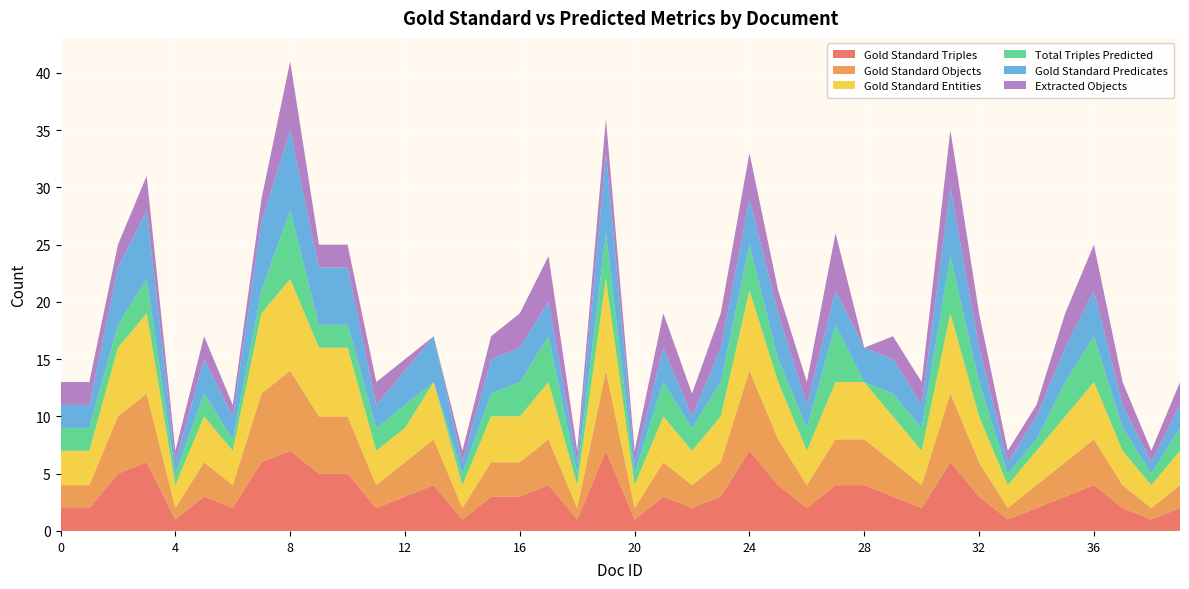

Reading left to right, what are all the values shown in this chart?

Gold Standard Triples: 2	2	5	6	1	3	2	6	7	5	5	2	3	4	1	3	3	4	1	7	1	3	2	3	7	4	2	4	4	3	2	6	3	1	2	3	4	2	1	2
Gold Standard Objects: 2	2	5	6	1	3	2	6	7	5	5	2	3	4	1	3	3	4	1	7	1	3	2	3	7	4	2	4	4	3	2	6	3	1	2	3	4	2	1	2
Gold Standard Entities: 3	3	6	7	2	4	3	7	8	6	6	3	3	5	2	4	4	5	2	8	2	4	3	4	7	5	3	5	5	4	3	7	4	2	3	4	5	3	2	3
Total Triples Predicted: 2	2	2	3	1	2	1	2	6	2	2	2	2	0	1	2	3	4	1	4	1	3	2	3	4	2	2	5	0	2	2	5	3	1	1	3	4	2	1	2
Gold Standard Predicates: 2	2	5	6	1	3	2	6	7	5	5	2	3	4	1	3	3	3	1	7	1	3	1	3	4	4	2	3	3	3	2	6	3	1	2	3	4	2	1	2
Extracted Objects: 2	2	2	3	1	2	1	2	6	2	2	2	1	0	1	2	3	4	1	3	1	3	2	3	4	2	2	5	0	2	2	5	3	1	1	3	4	2	1	2